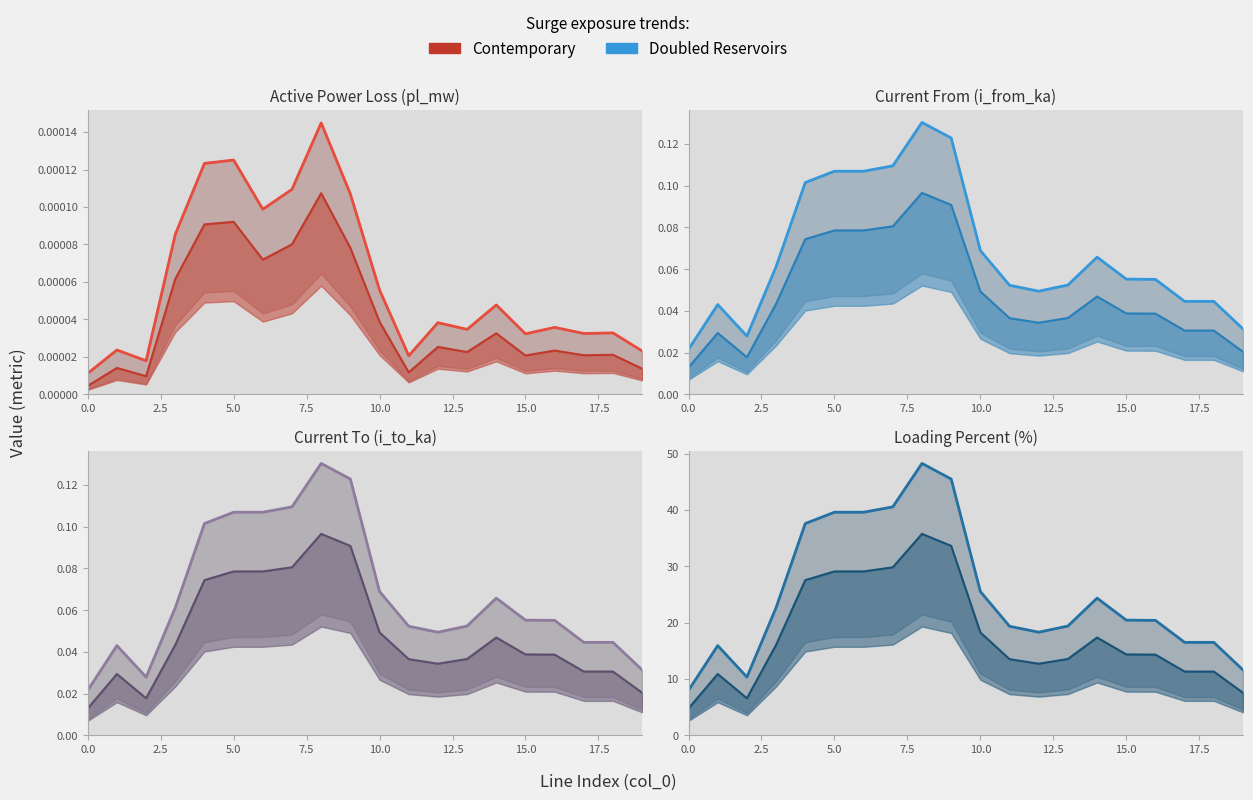

Is the value of pl_mw at 3 greater than the value of i_from_ka at 9?

No